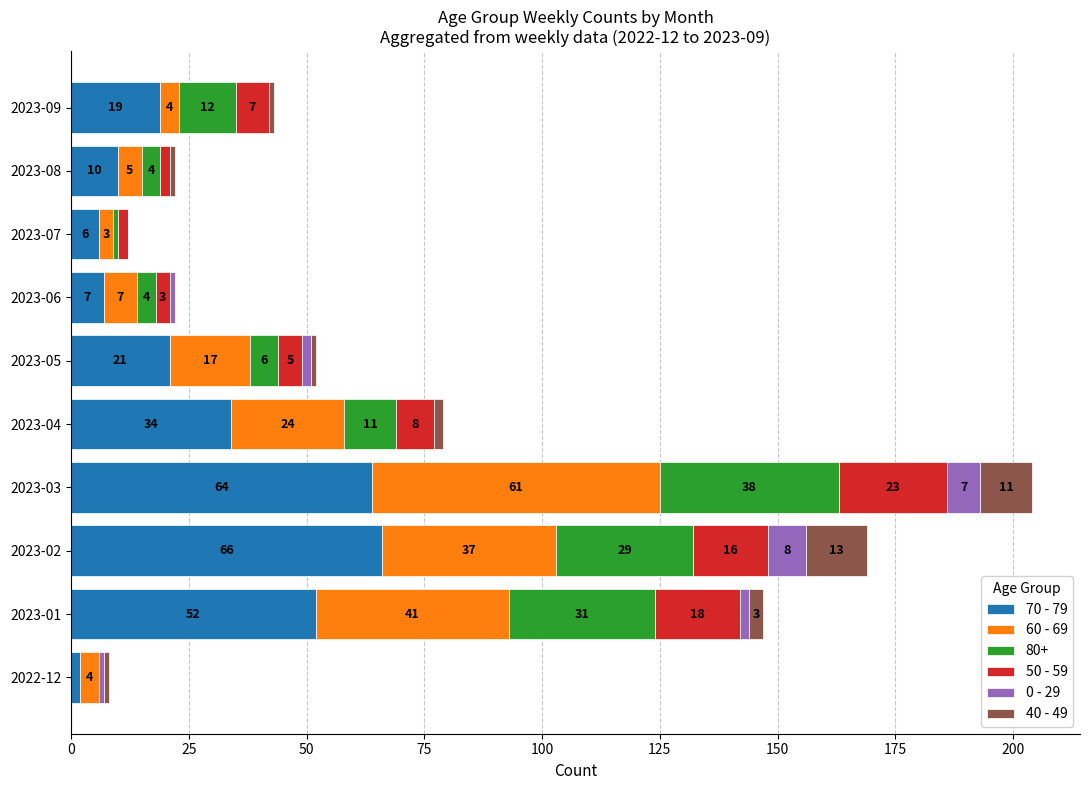

At which category is the sum across all series the highest?

2023-03